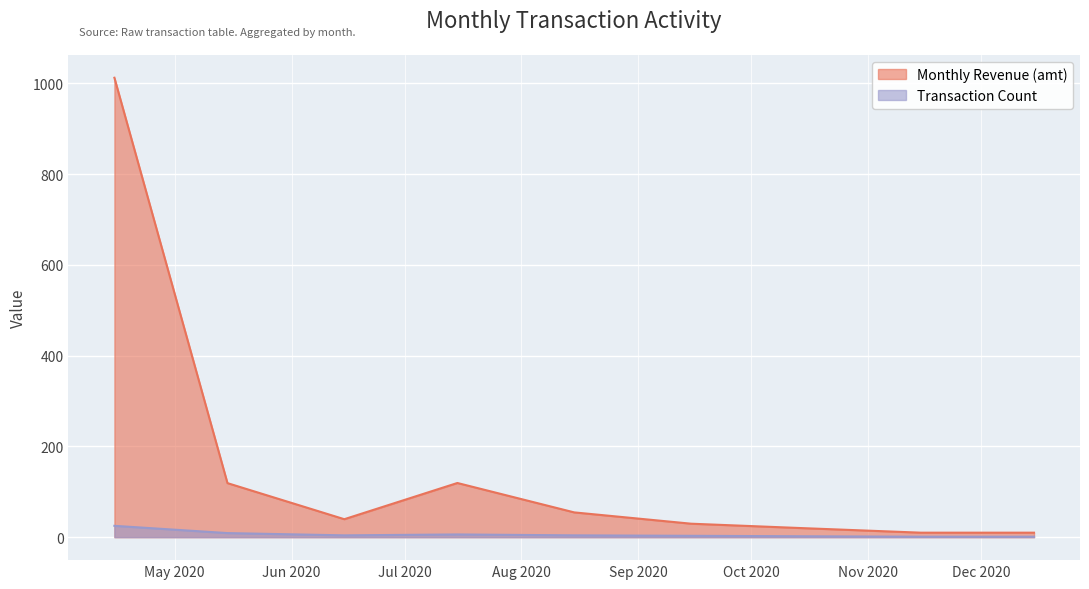

Reading right to left, extract all data points from this chart.

2020-12=1	2020-11=1	2020-10=2	2020-09=3	2020-08=4	2020-07=6	2020-06=4	2020-05=9	2020-04=25